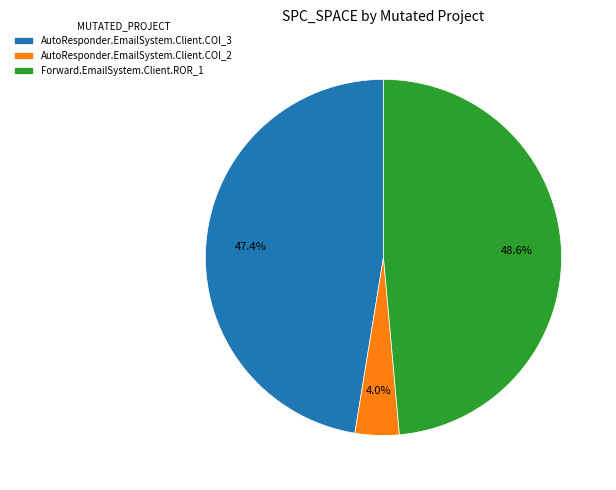

To the nearest percent, what is the difference between the AutoResponder.EmailSystem.Client.COI_2 and Forward.EmailSystem.Client.ROR_1 slice percentages?

45%